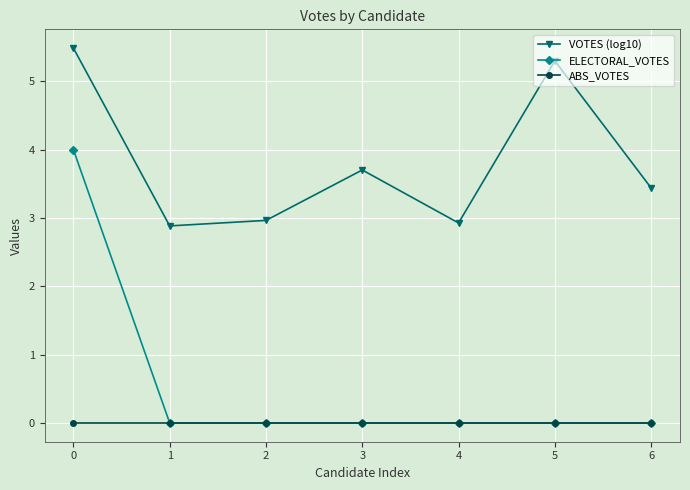

What is the difference between the VOTES (log10) values at 1 and 5?

2.4